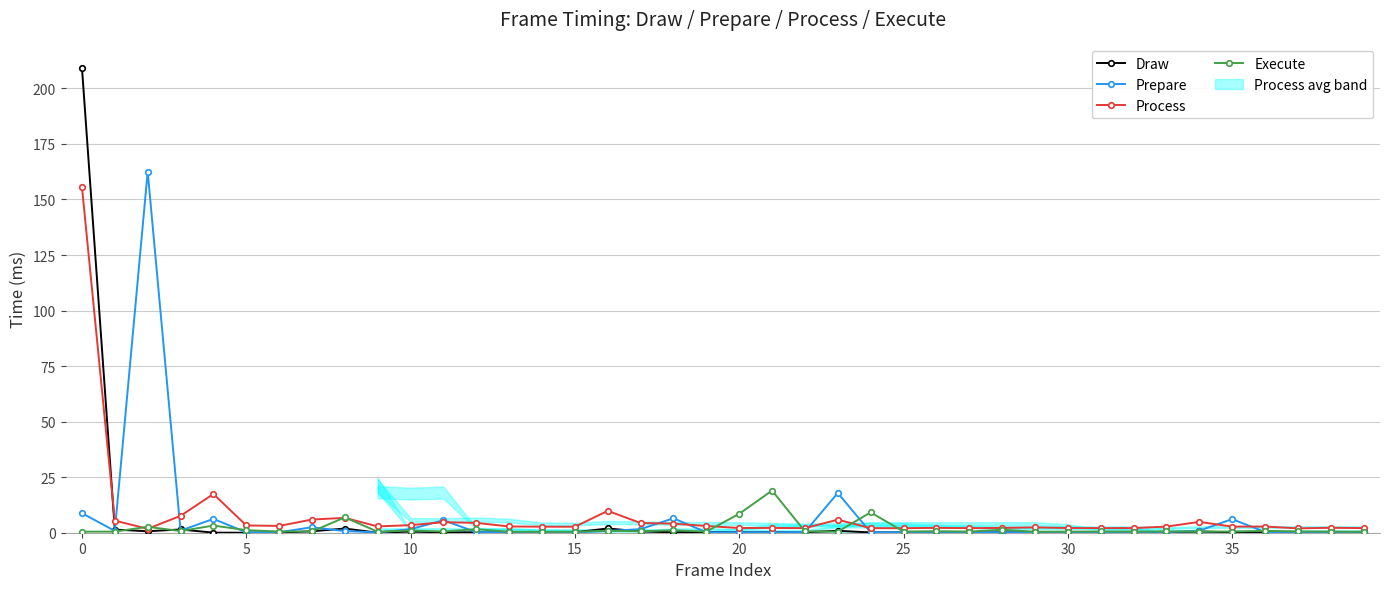

What is the spread (max minus min) of values at 21?

18.8